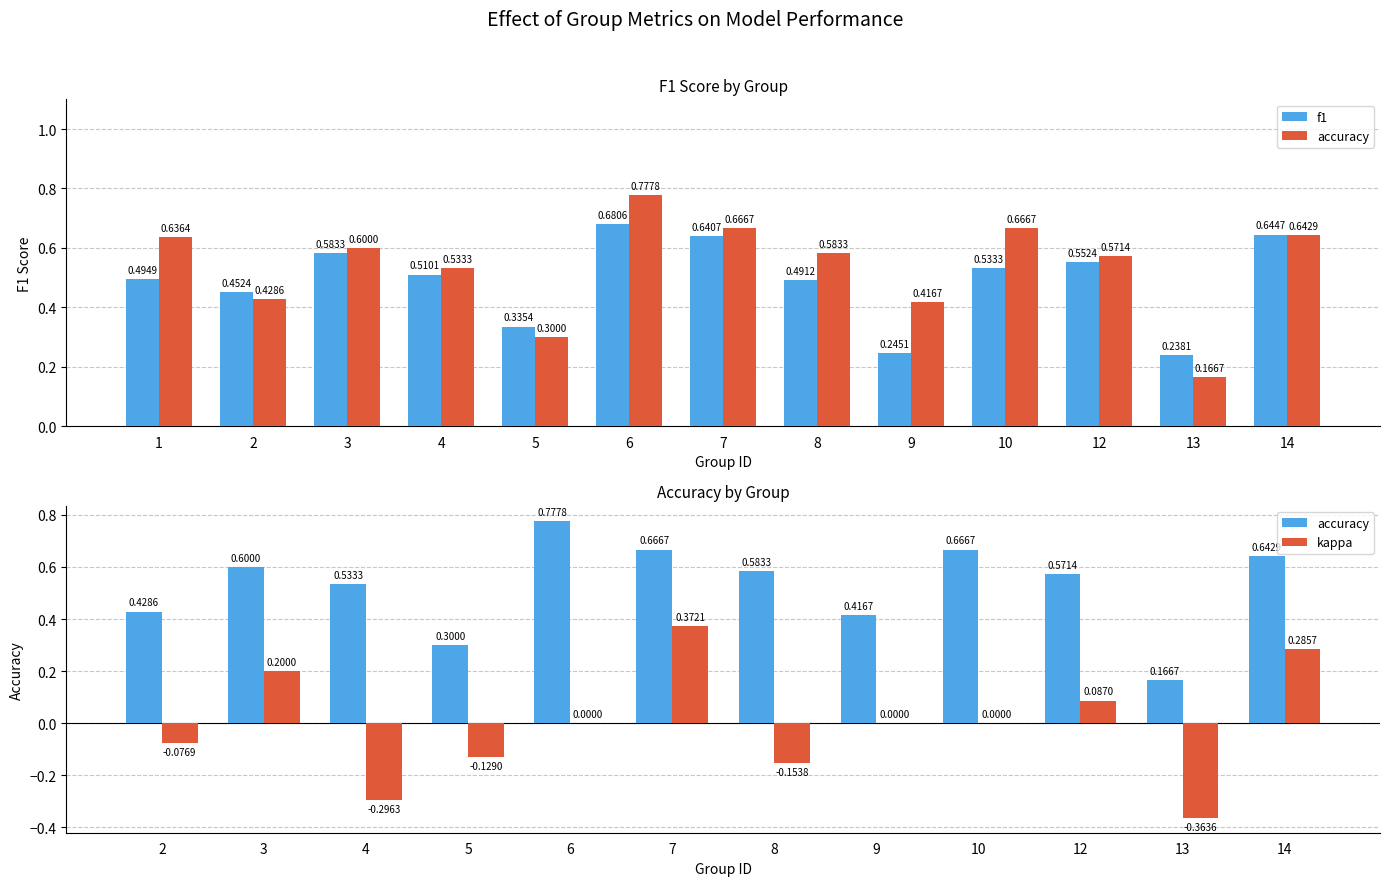

What is the sum of the f1 values at 8 and 10?

1.0